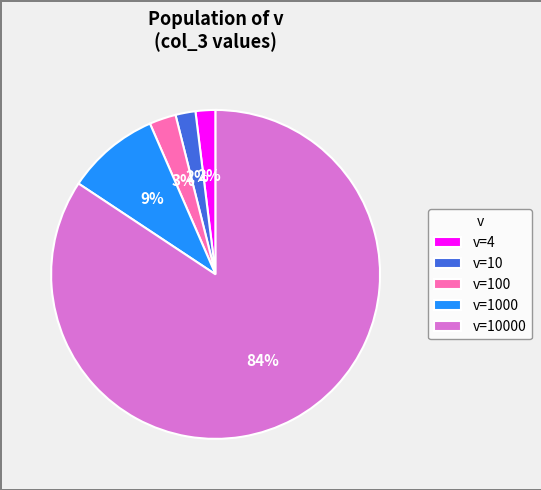

To the nearest percent, what is the difference between the largest and smallest slice percentages?

82%